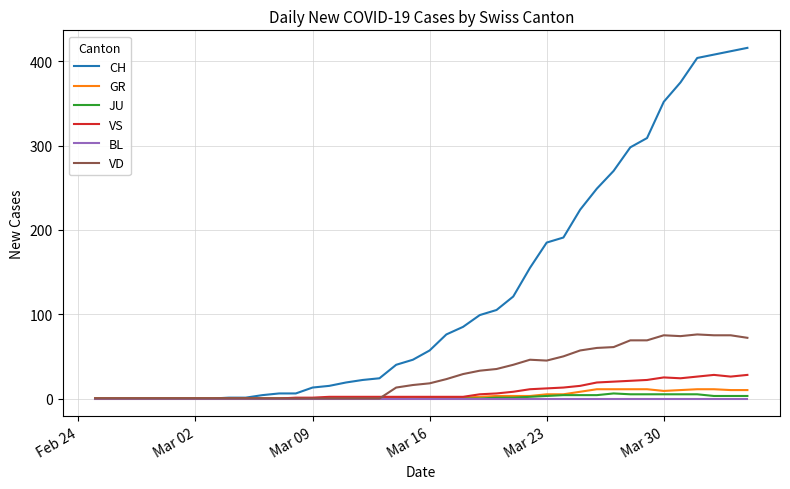

What are all the series names shown in the legend?

CH, GR, JU, VS, BL, VD